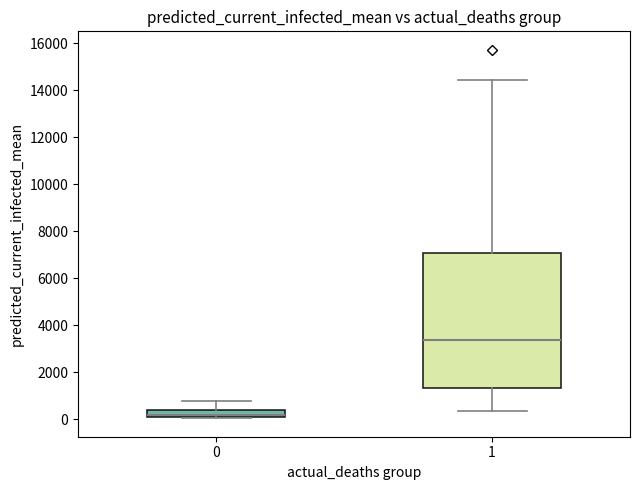

Which box is the tallest, from its lower edge to its upper edge?

1